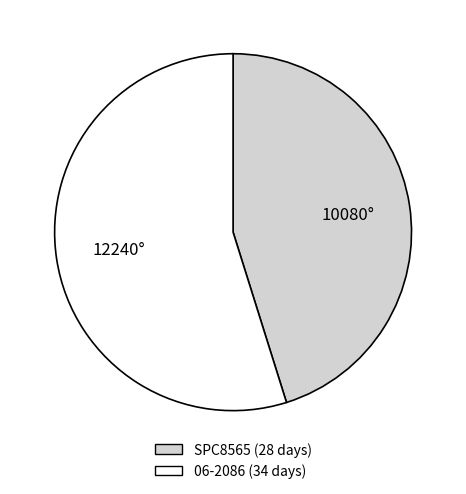

The SPC8565 slice represents 45% of the pie. True or false?

True